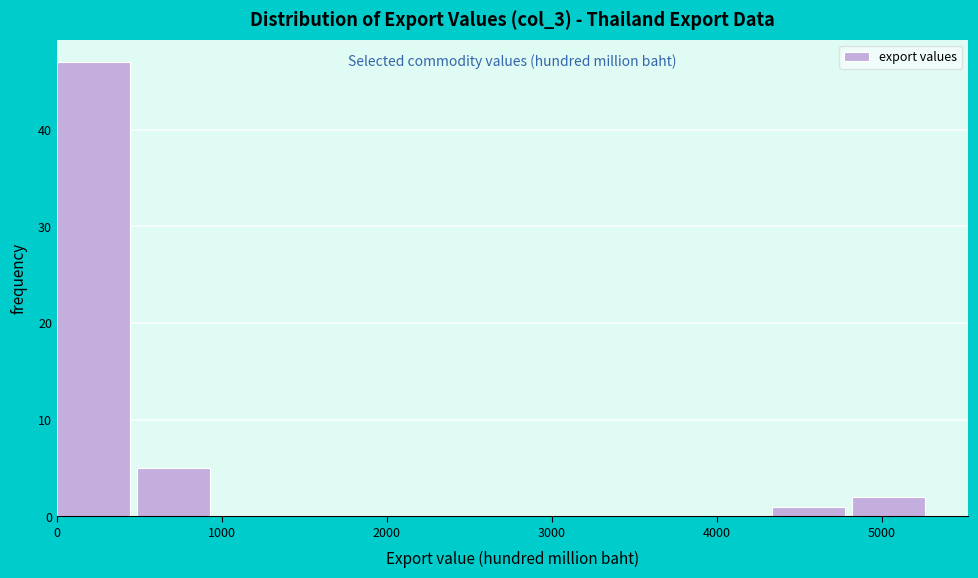

Which range on the x-axis has the tallest bar?

0 to 500